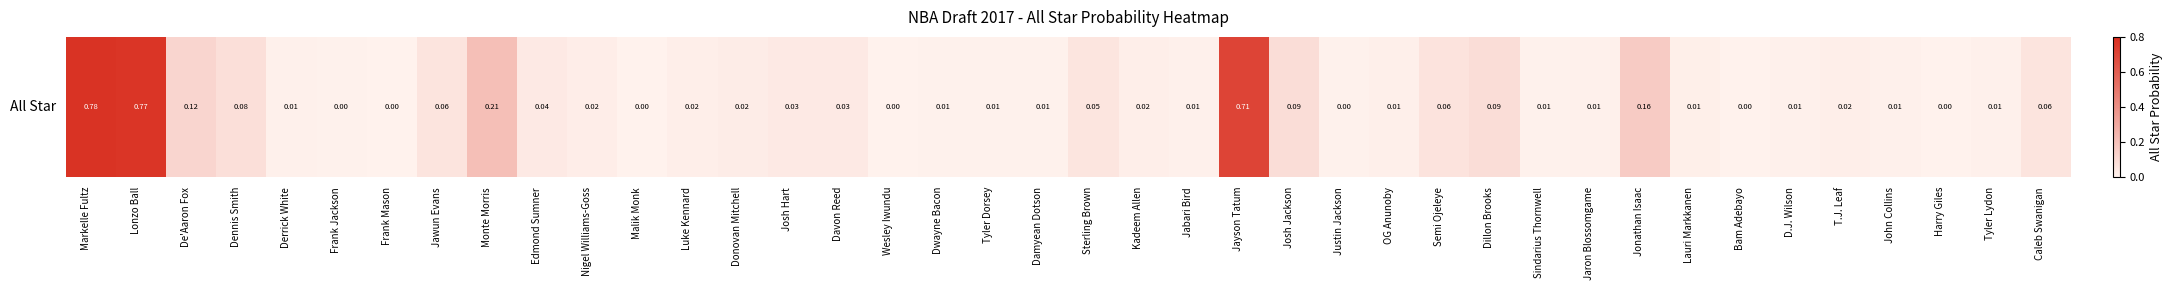

The value at Dennis Smith is 0.1. True or false?

False